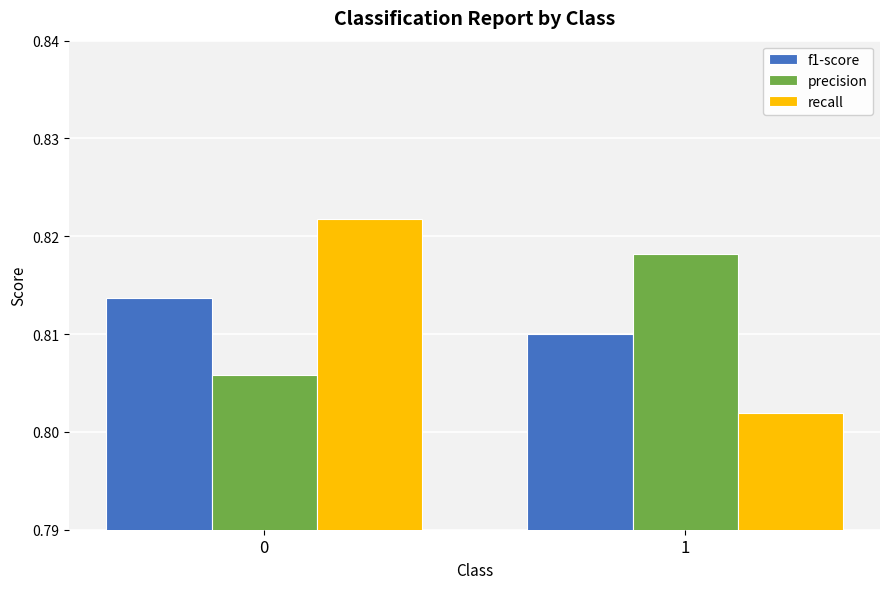

Rank the series by their maximum value, from highest to lowest.

recall, precision, f1-score